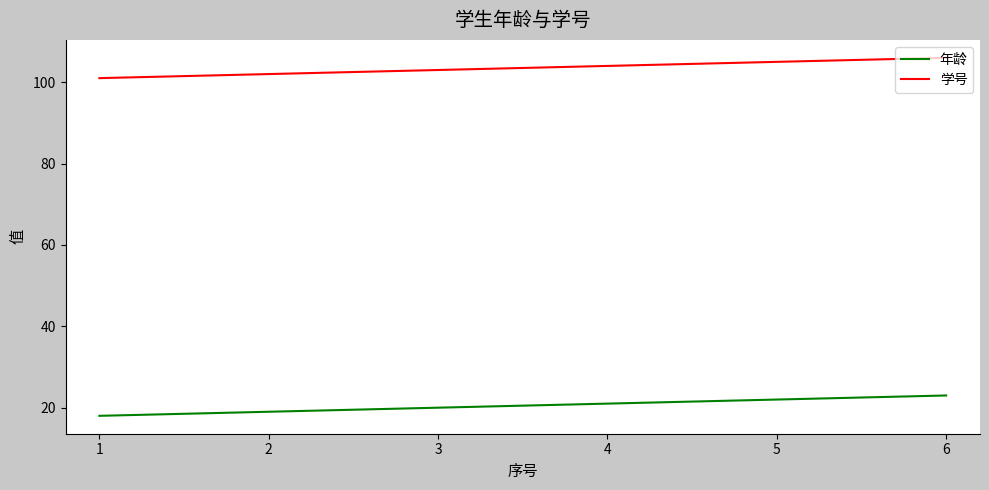

Is this an area chart (filled region under the line)?

No